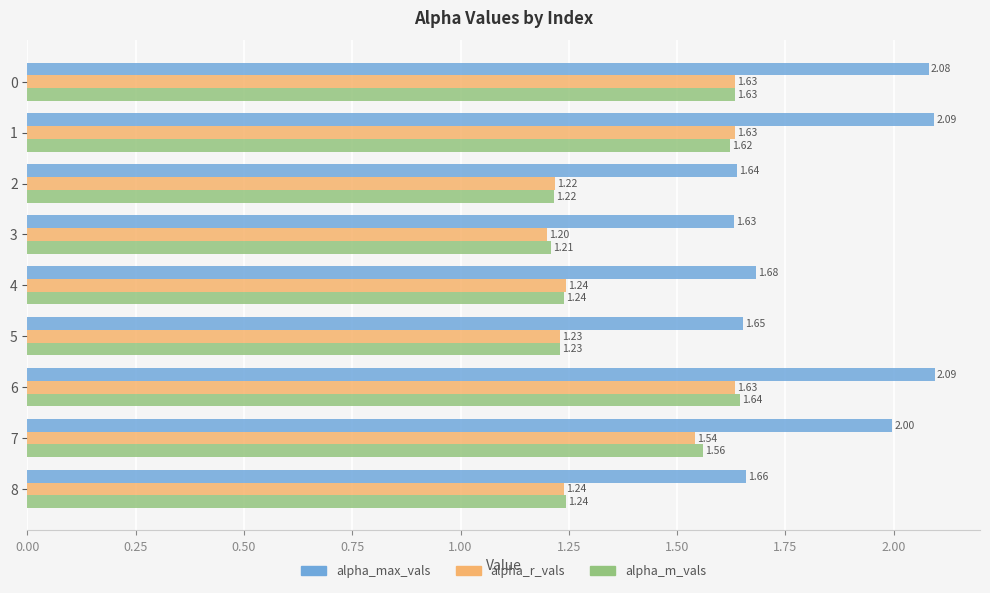

Which category has the lowest value across all series?

3